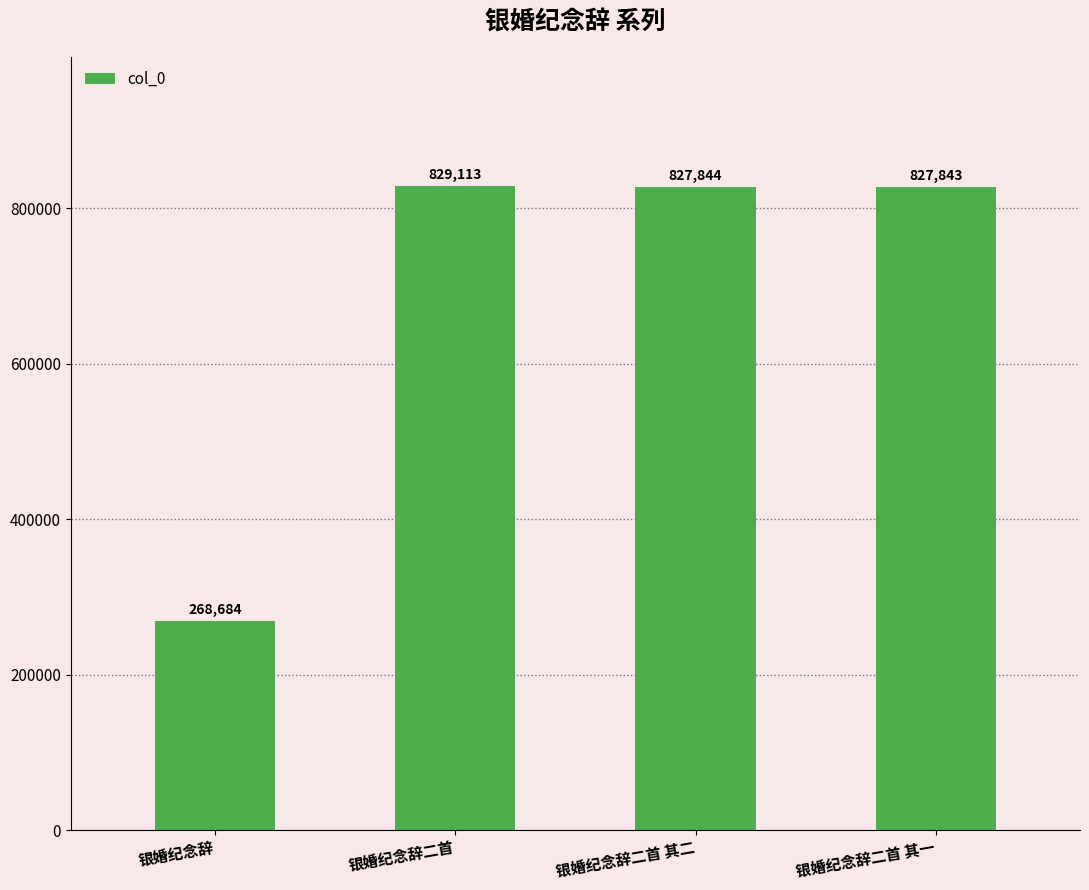

What is the label of the 1st bar from the right?

银婚纪念辞二首 其一